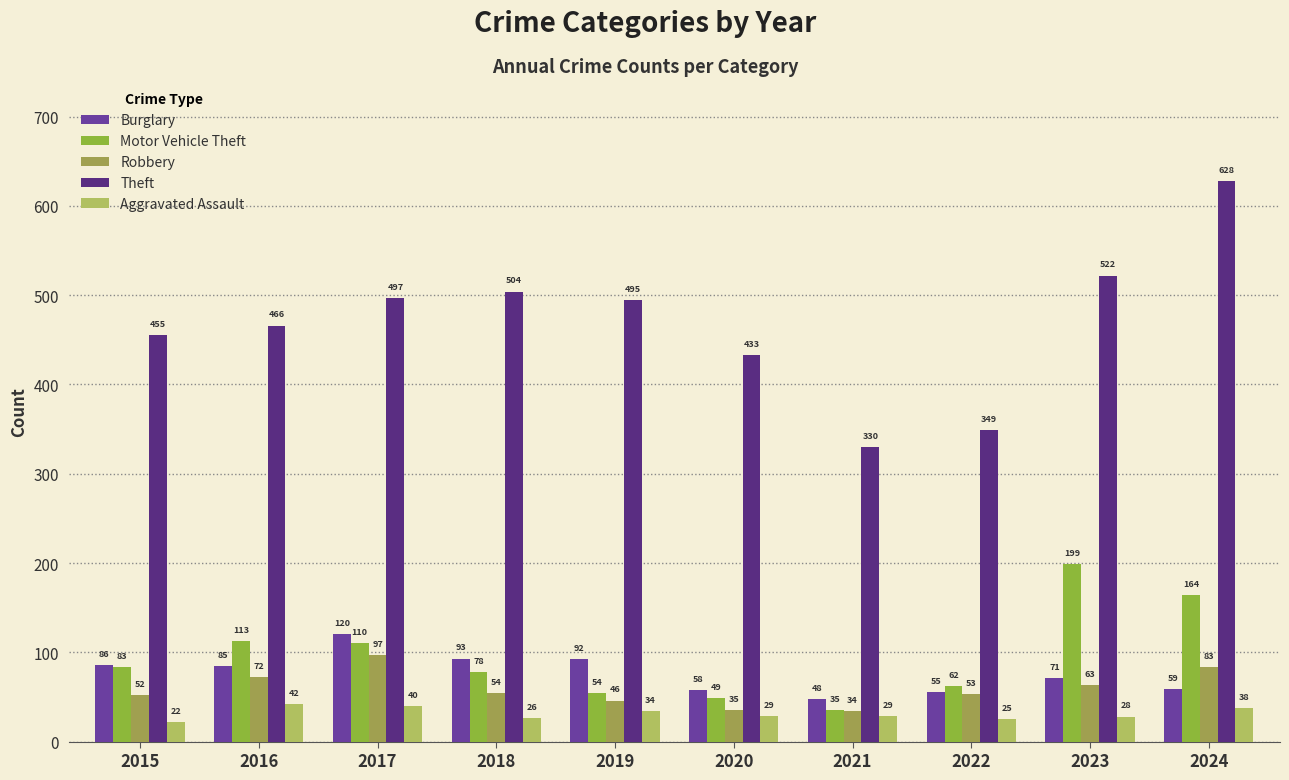

At which label does Burglary reach its minimum?

2021